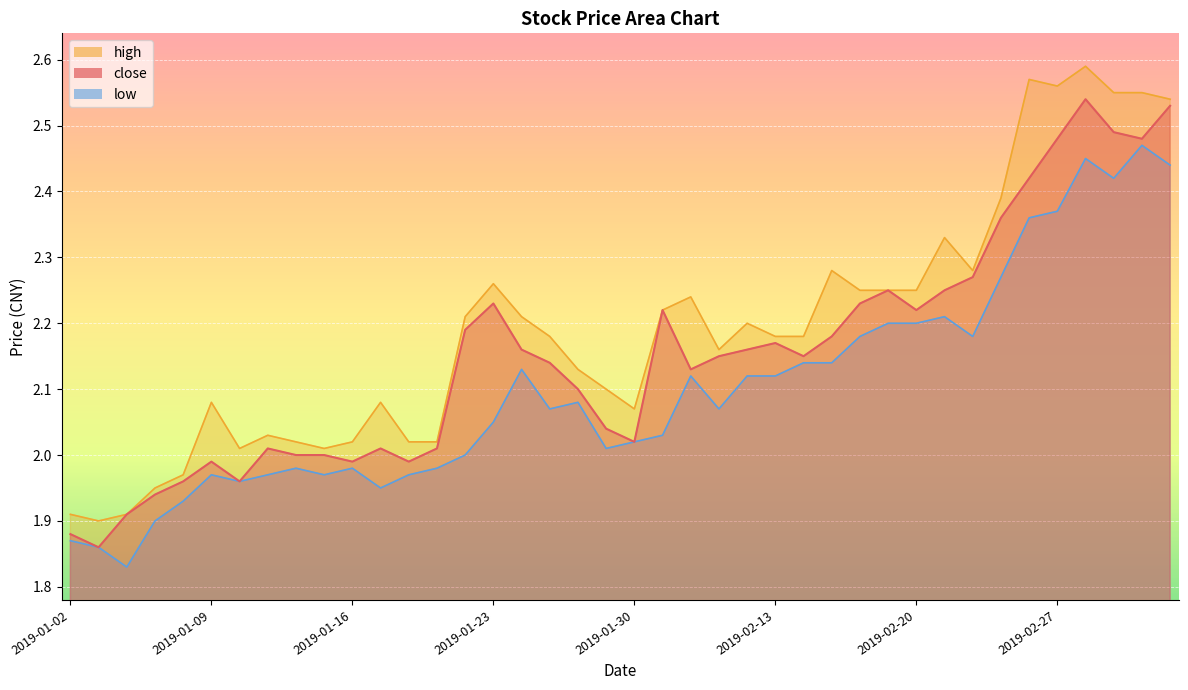

Which series changed the most between 2019-01-02 and 2019-02-01?

high